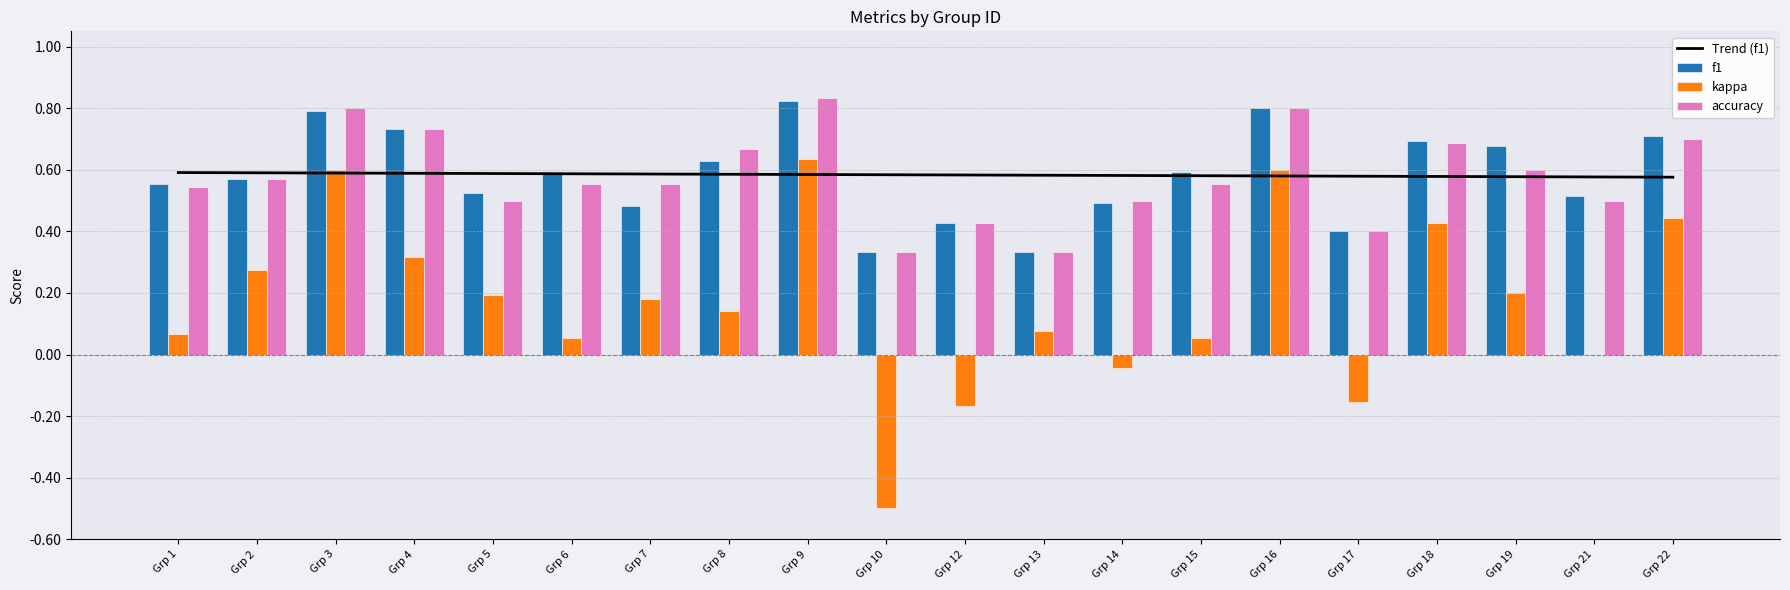

How many series are shown in this chart?

4